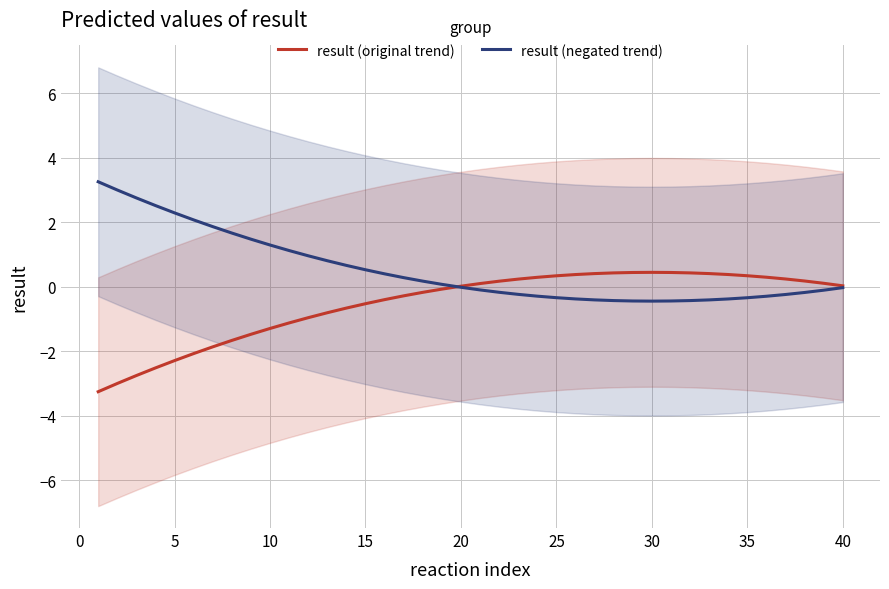

How many values in the result (original trend) series are below 0?

19